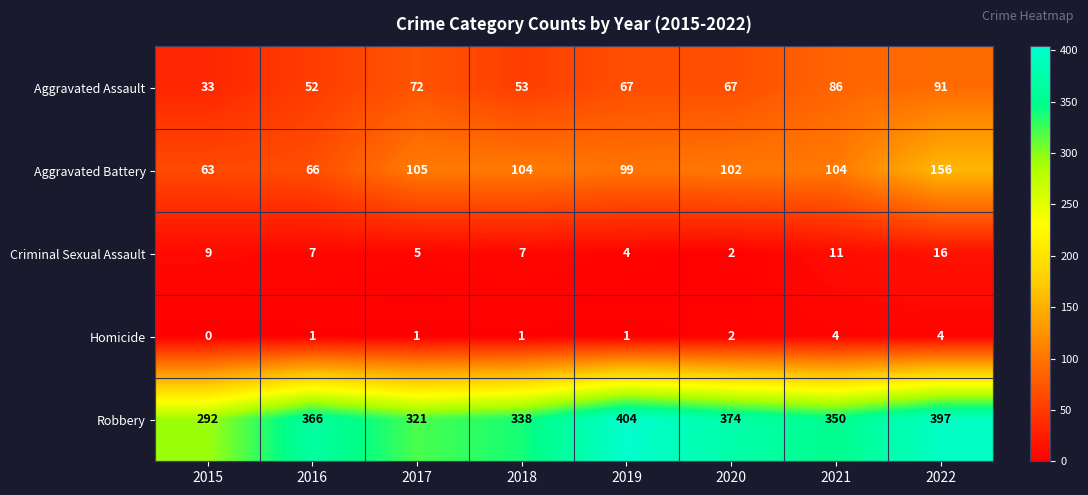

Is it true that Robbery equals 374 at 2020?

True